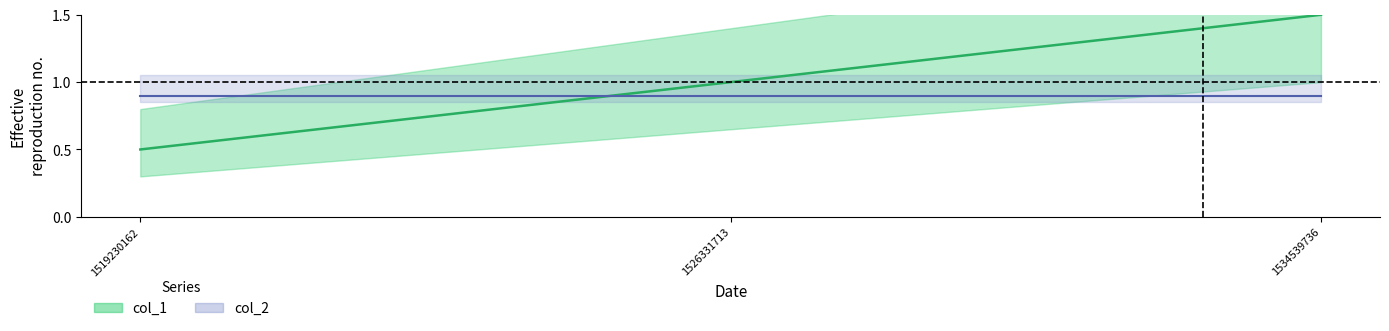

Approximately how many times larger is the value at 1526331713 compared to 1534539736?

0.7